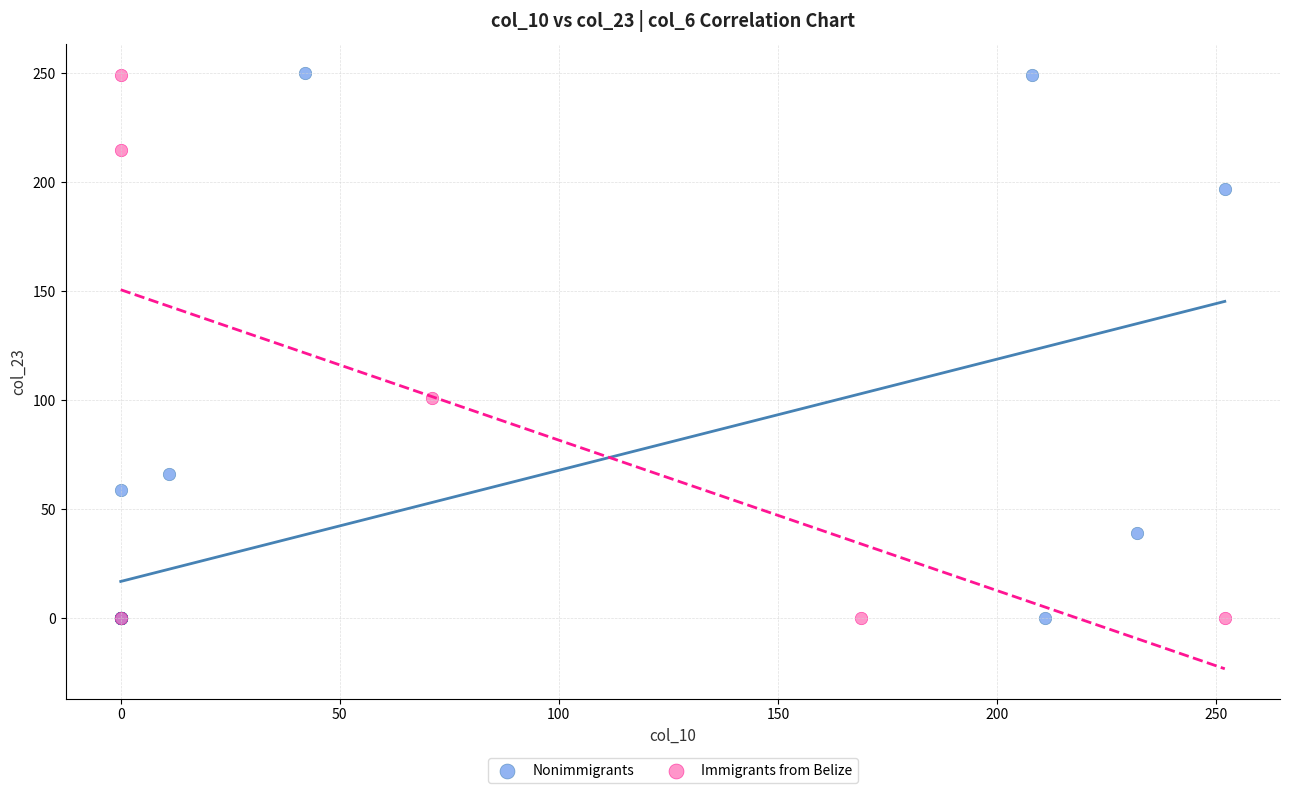

What are all the series names shown in the legend?

Nonimmigrants, Immigrants from Belize